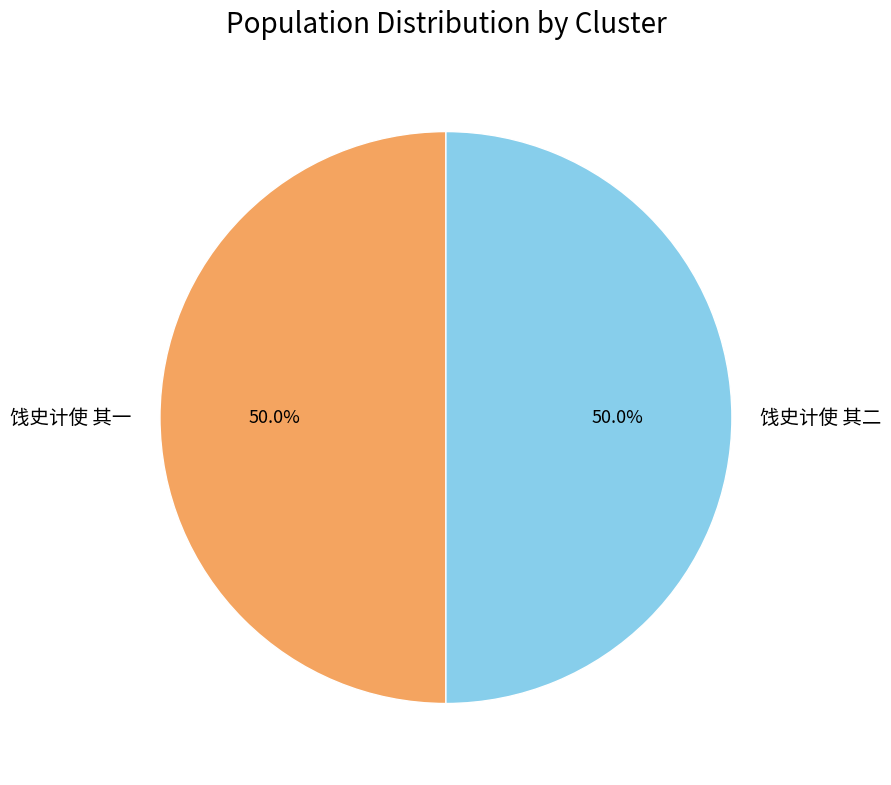

What is the ratio of the value at 饯史计使 其二 to the value at 饯史计使 其一?

1.0